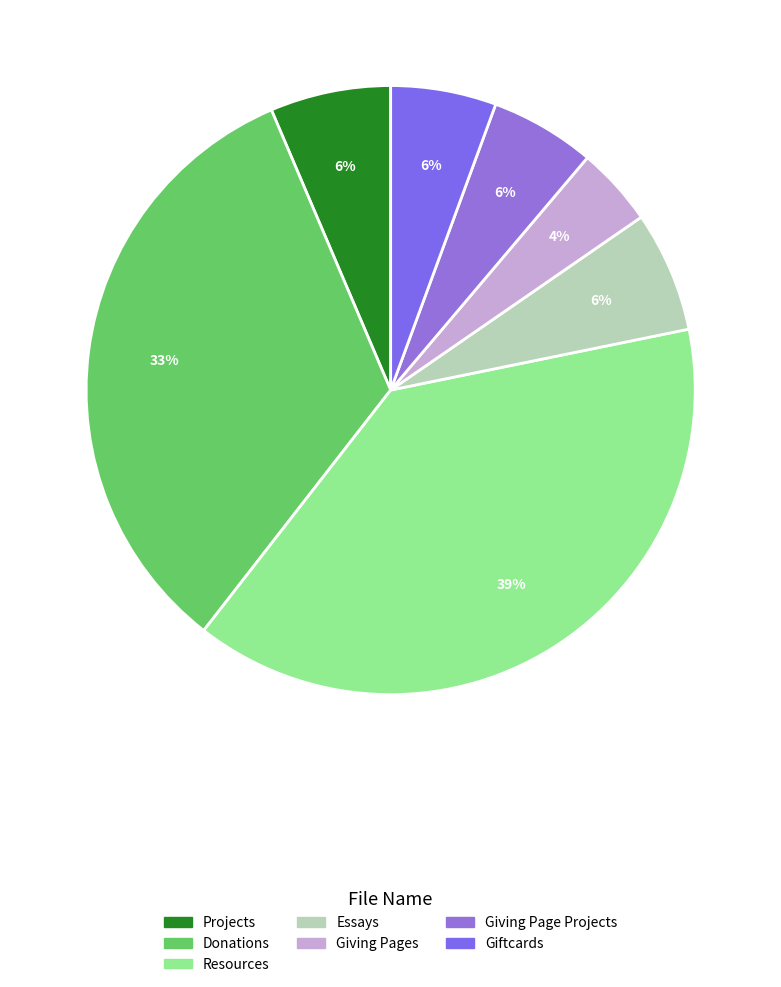

To the nearest percent, what is the combined percentage of Donations and Projects?

39%